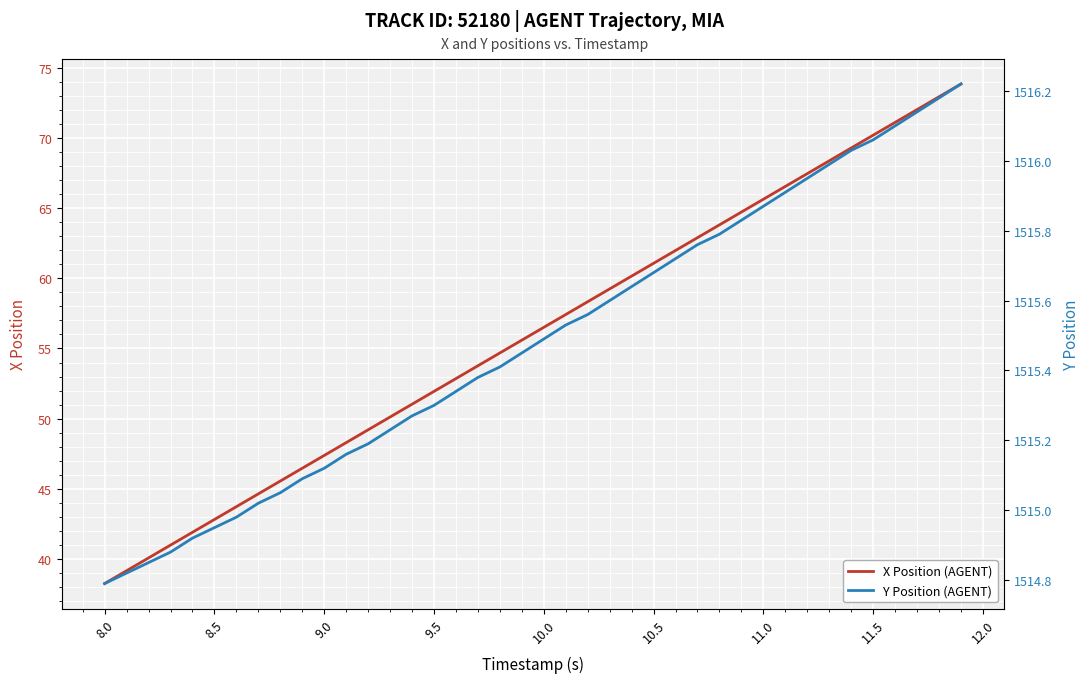

What is the maximum value for X Position (AGENT)?

73.9